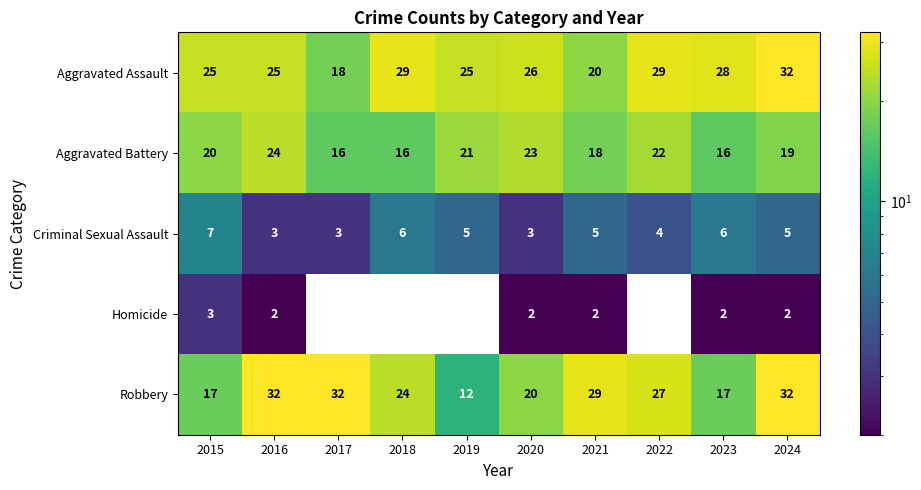

What is the difference between the highest and lowest values at 2020?

24